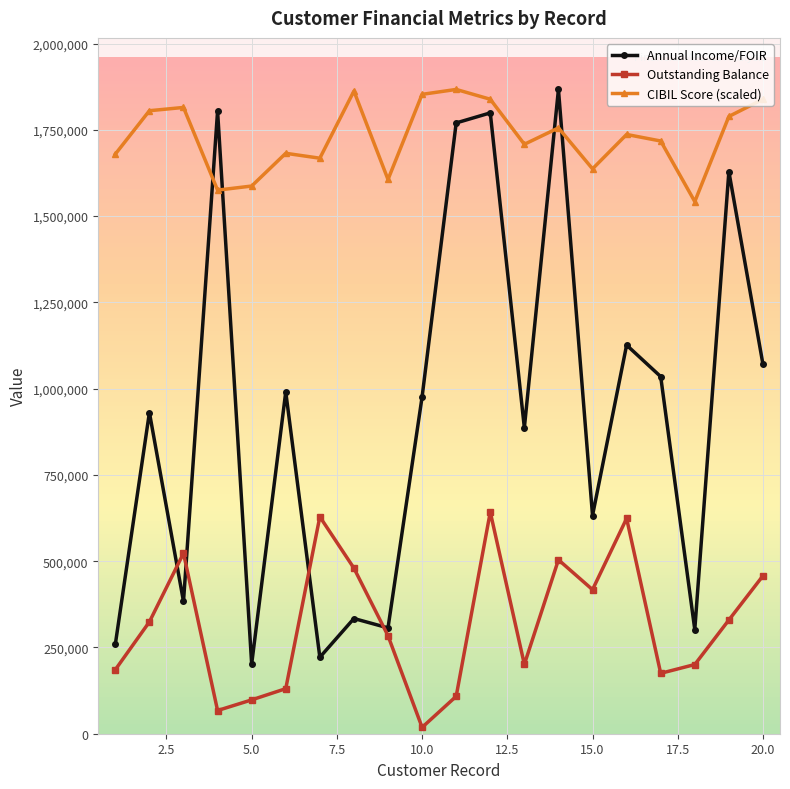

Rank the series by their average value, from highest to lowest.

CIBIL Score (scaled), Annual Income/FOIR, Outstanding Balance